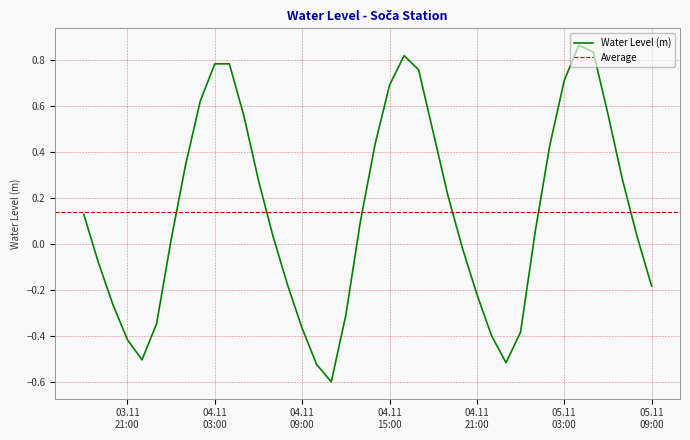

Reading left to right, list all the values displayed in this chart.

0.1	-0.1	-0.3	-0.4	-0.5	-0.3	0.0	0.3	0.6	0.8	0.8	0.6	0.3	0.0	-0.2	-0.4	-0.5	-0.6	-0.3	0.1	0.4	0.7	0.8	0.8	0.5	0.2	-0.0	-0.2	-0.4	-0.5	-0.4	0.1	0.4	0.7	0.9	0.8	0.6	0.3	0.0	-0.2